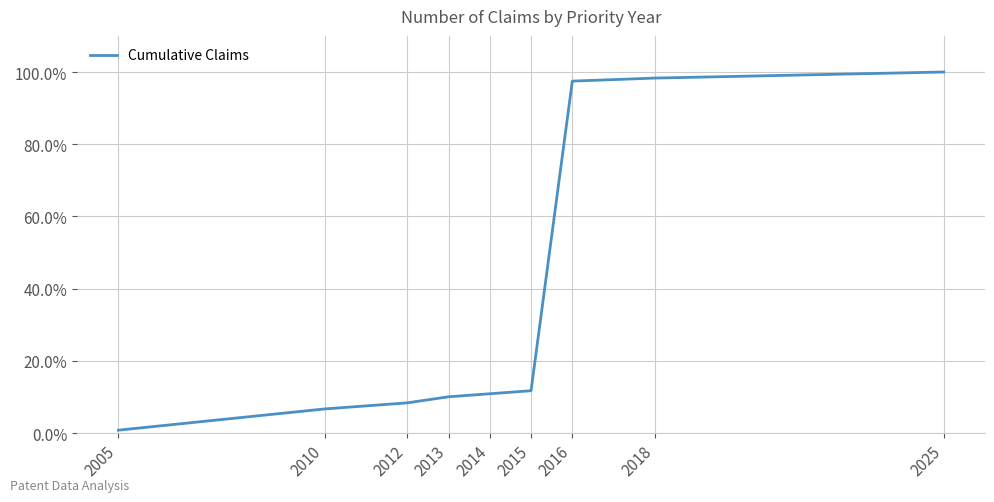

Does the chart display data point markers on the line(s)?

No